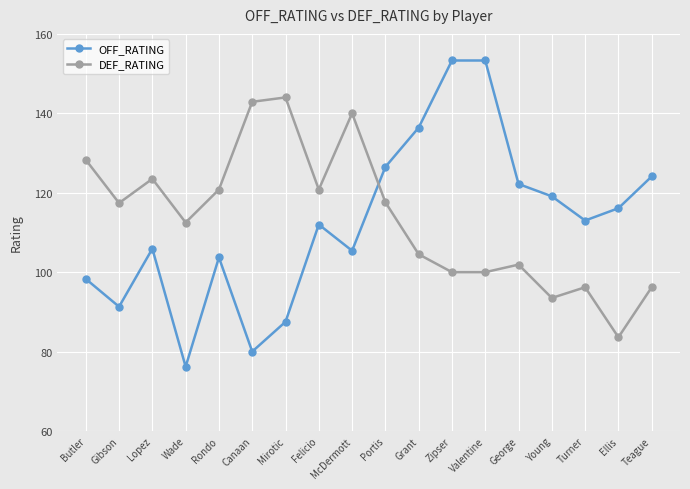

What are all the series names shown in the legend?

OFF_RATING, DEF_RATING